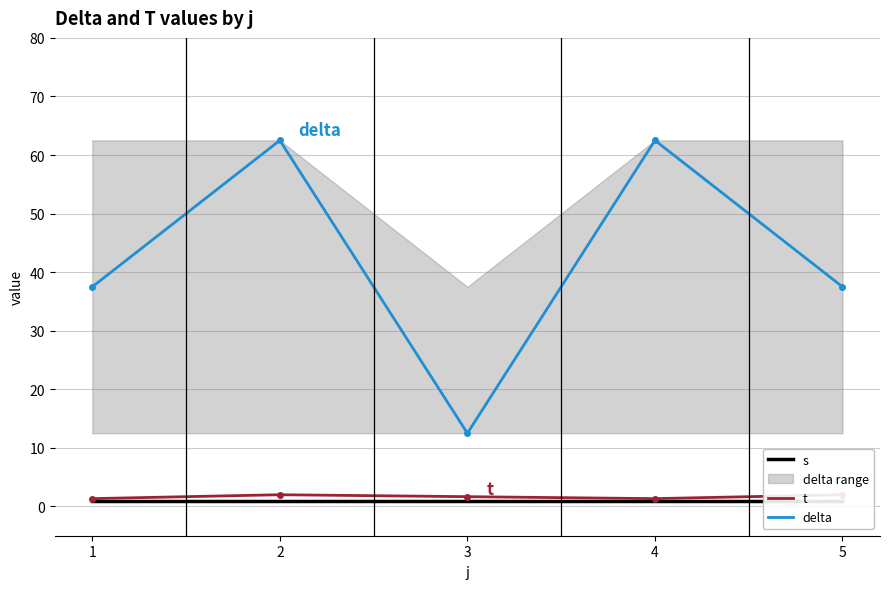

True or false: s has a value of 1.8 at 1.

False